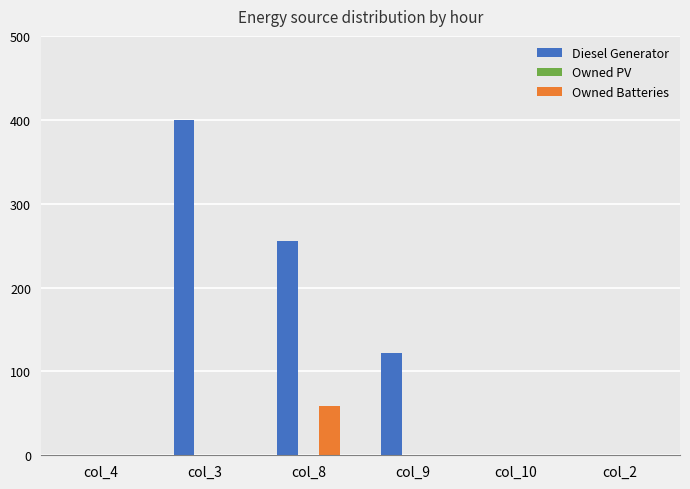

Are the bars grouped side by side (vs. stacked)?

Yes